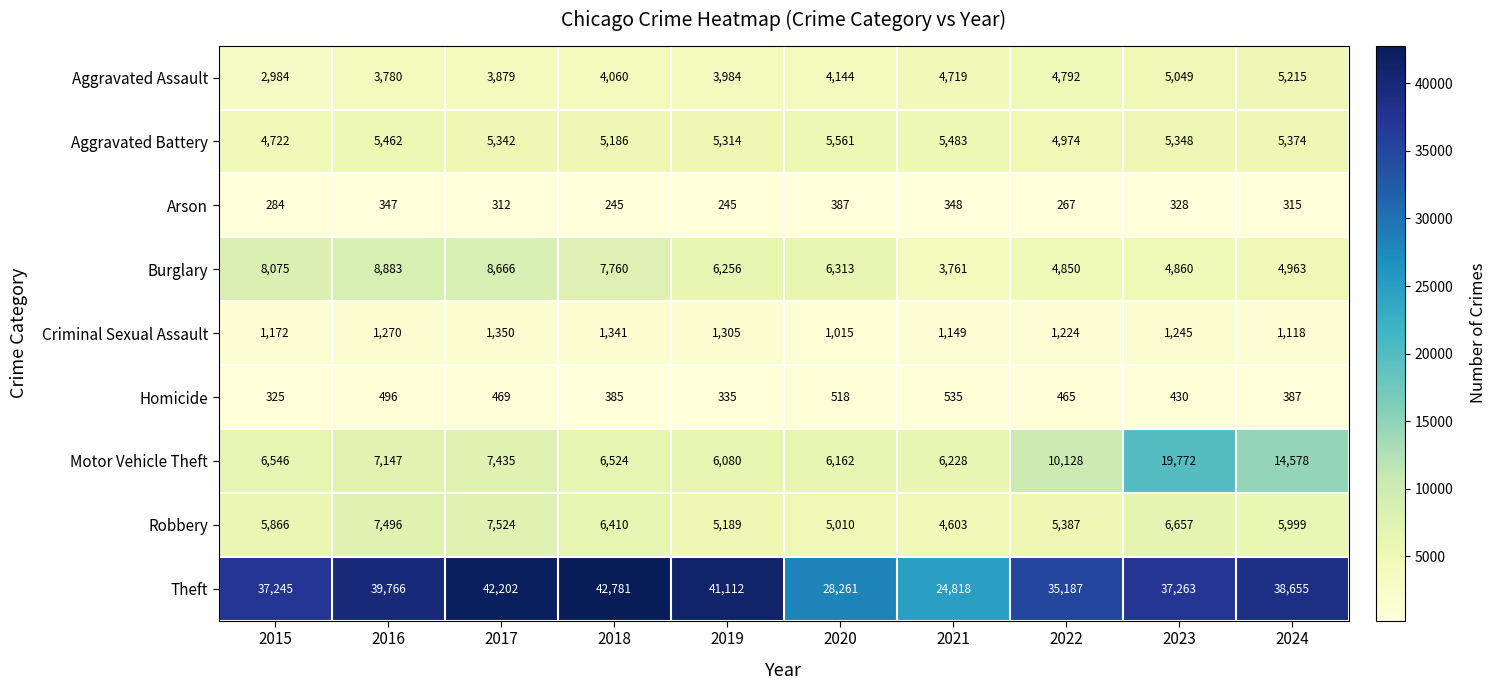

What is the difference between the maximum and minimum values in the Aggravated Battery series?

839